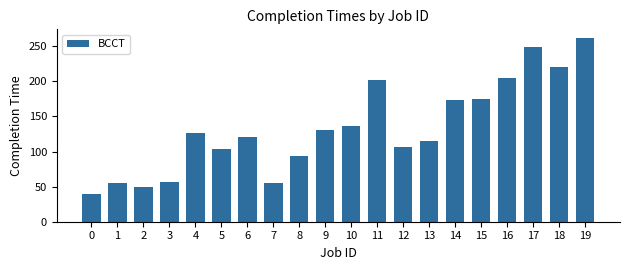

Reading right to left, extract all data points from this chart.

261	220	249	205	175	173	115	107	202	137	131	94	55	120	103	127	57	49	55	40